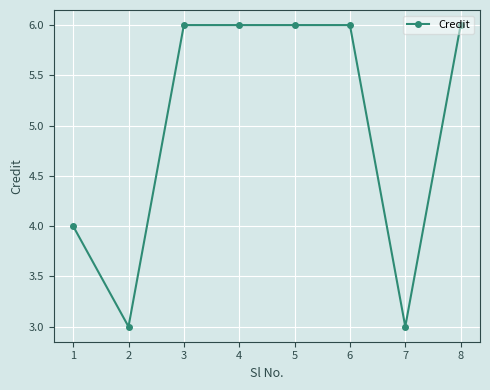

Reading left to right, what are all the values shown in this chart?

4	3	6	6	6	6	3	6